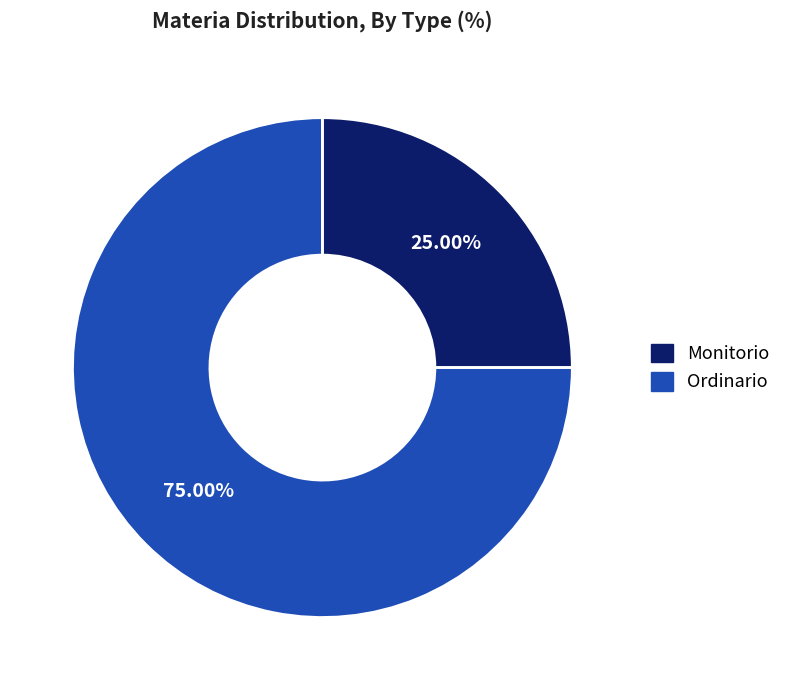

Is there a majority slice in this chart?

Yes